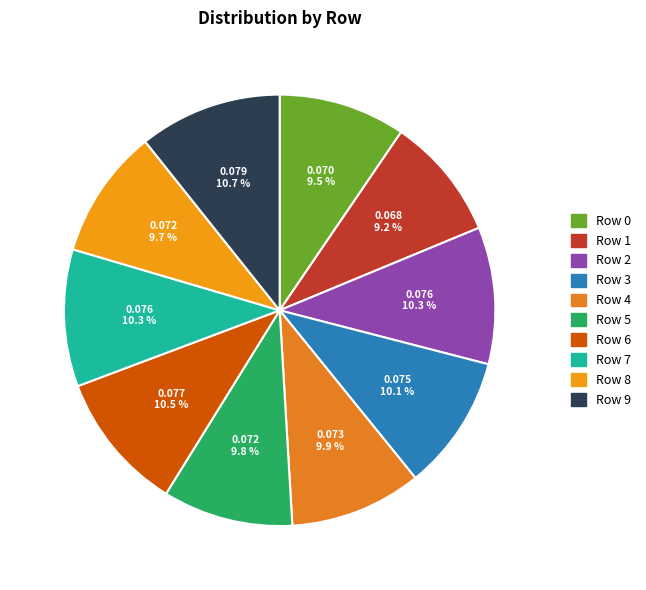

Rank the categories by value from highest to lowest.

9, 6, 7, 2, 3, 4, 5, 8, 0, 1